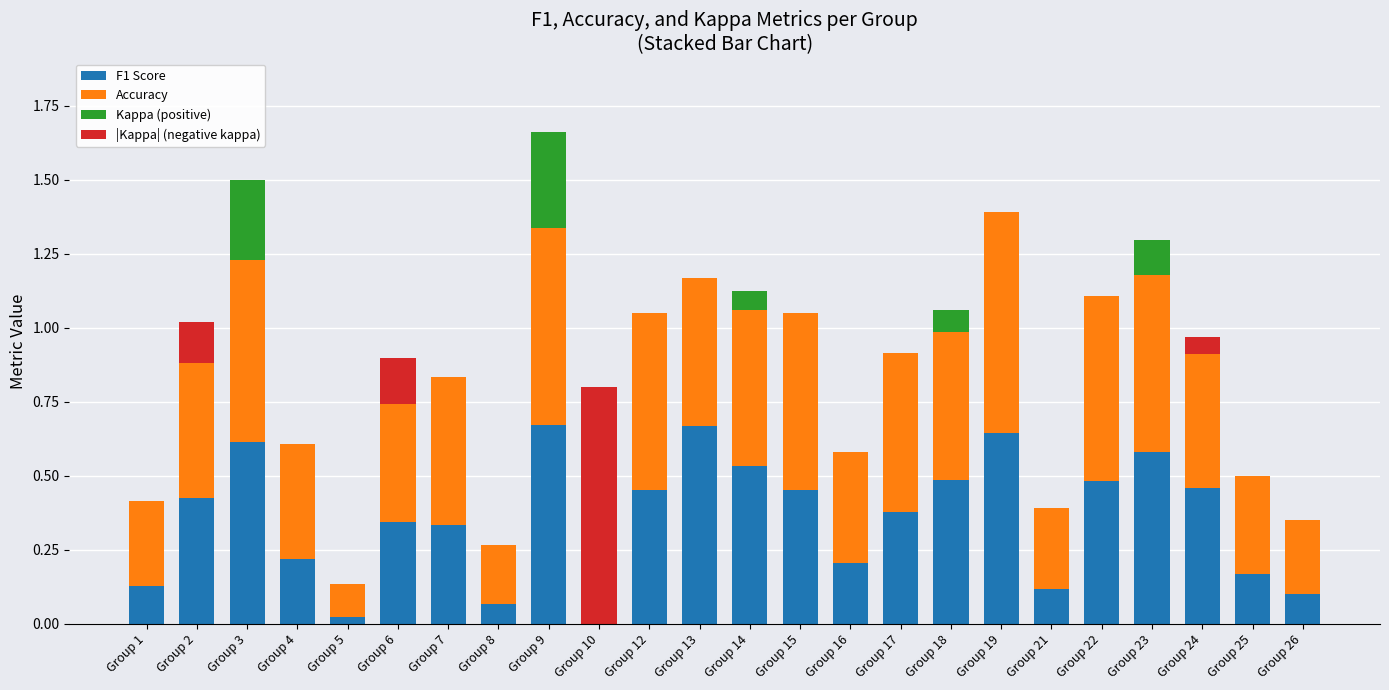

Are the bars horizontal?

No